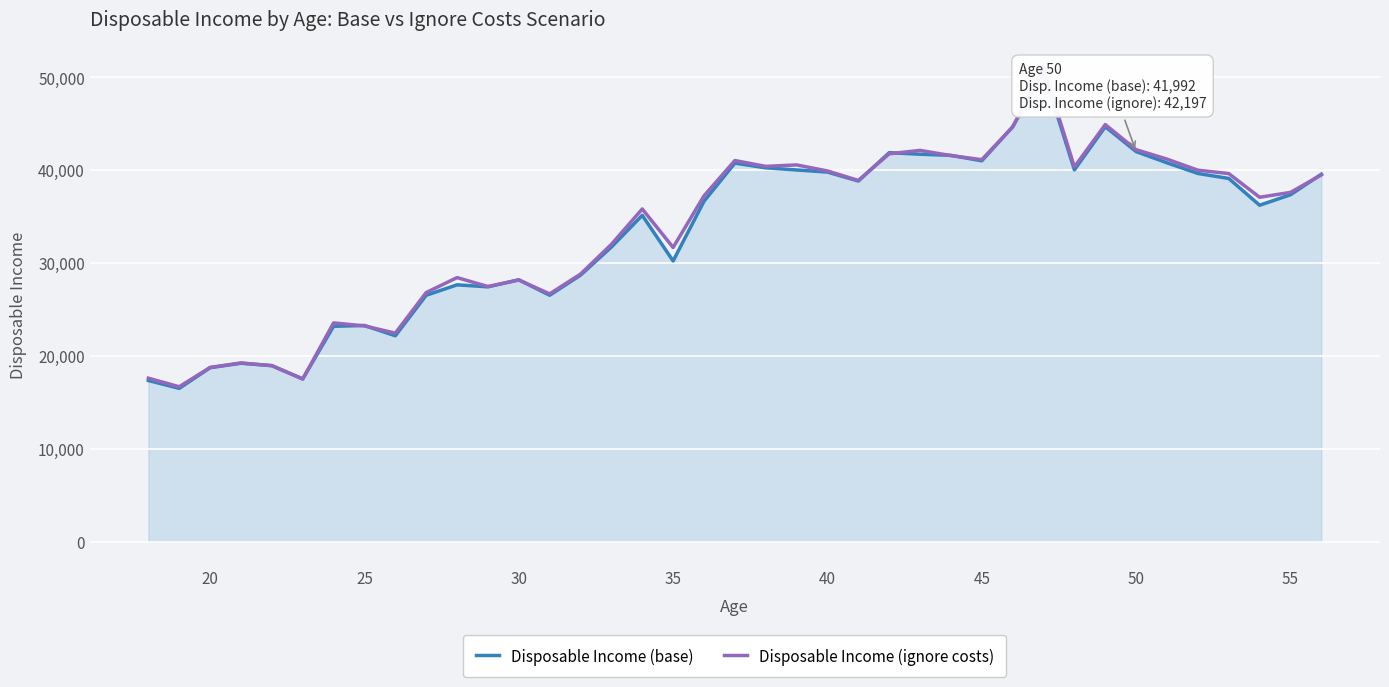

What is the smallest value displayed?

16496.2